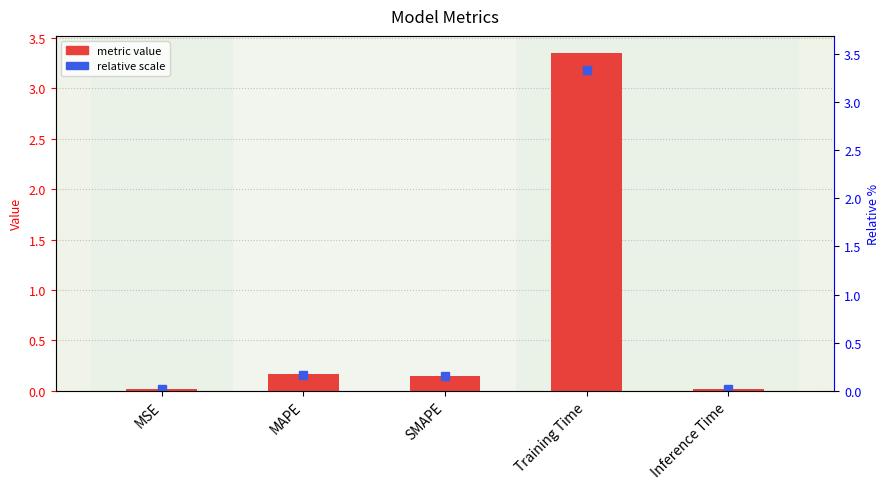

What is the maximum value shown in the chart?

3.4